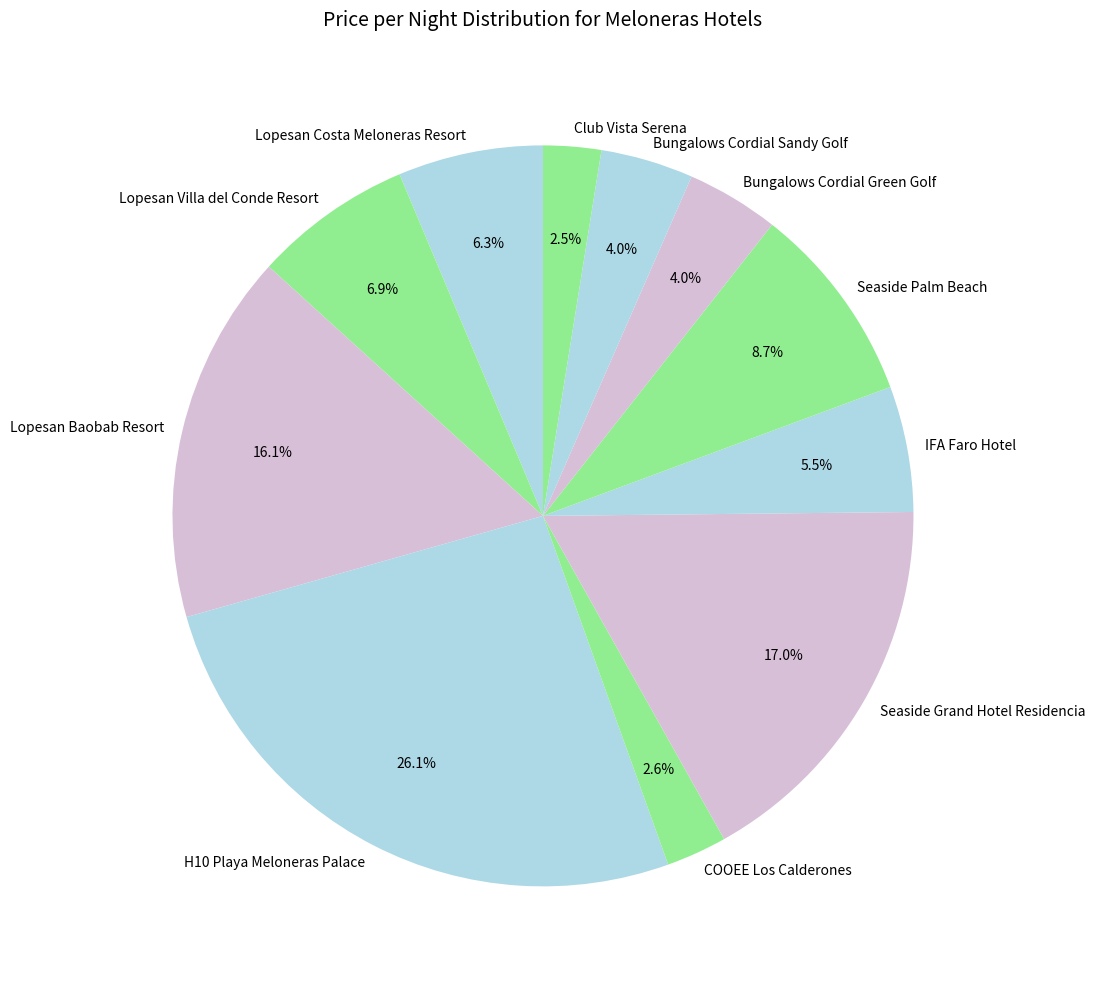

What percentage is the Lopesan Baobab Resort slice, to the nearest percent?

16%